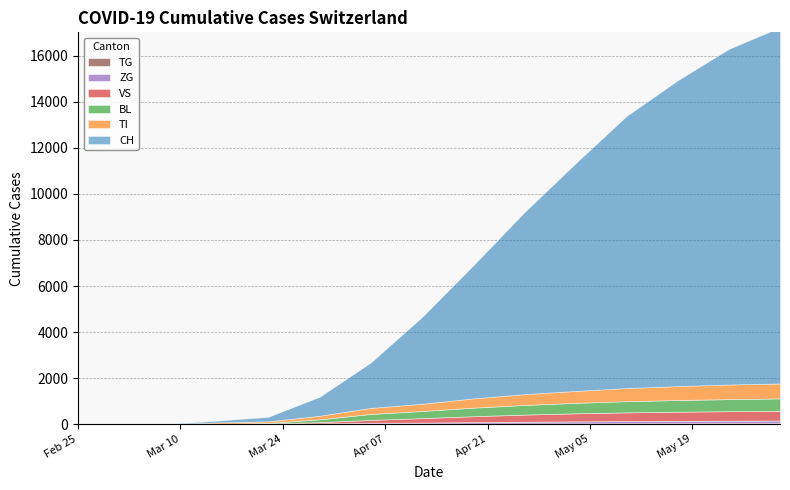

Reading right to left, extract all data points from this chart.

CH: 2020-05-31=15472	2020-05-24=14576	2020-05-17=13281	2020-05-10=11819	2020-05-03=9877	2020-04-26=7894	2020-04-19=5765	2020-04-12=3759	2020-04-05=1967	2020-03-29=820	2020-03-22=196	2020-03-15=79	2020-03-08=3	2020-03-01=0	2020-02-25=0
TI: 2020-05-31=649	2020-05-24=635	2020-05-17=605	2020-05-10=569	2020-05-03=517	2020-04-26=468	2020-04-19=402	2020-04-12=314	2020-04-05=262	2020-03-29=155	2020-03-22=70	2020-03-15=61	2020-03-08=0	2020-03-01=0	2020-02-25=0
BL: 2020-05-31=541	2020-05-24=524	2020-05-17=507	2020-05-10=487	2020-05-03=455	2020-04-26=418	2020-04-19=372	2020-04-12=309	2020-04-05=258	2020-03-29=123	2020-03-22=25	2020-03-15=5	2020-03-08=0	2020-03-01=0	2020-02-25=0
VS: 2020-05-31=419	2020-05-24=411	2020-05-17=398	2020-05-10=378	2020-05-03=349	2020-04-26=310	2020-04-19=258	2020-04-12=193	2020-04-05=125	2020-03-29=54	2020-03-22=19	2020-03-15=6	2020-03-08=0	2020-03-01=0	2020-02-25=0
ZG: 2020-05-31=118	2020-05-24=113	2020-05-17=106	2020-05-10=98	2020-05-03=89	2020-04-26=76	2020-04-19=60	2020-04-12=46	2020-04-05=41	2020-03-29=21	2020-03-22=5	2020-03-15=0	2020-03-08=0	2020-03-01=0	2020-02-25=0
TG: 2020-05-31=39	2020-05-24=38	2020-05-17=36	2020-05-10=34	2020-05-03=31	2020-04-26=28	2020-04-19=25	2020-04-12=21	2020-04-05=18	2020-03-29=10	2020-03-22=2	2020-03-15=0	2020-03-08=0	2020-03-01=0	2020-02-25=0